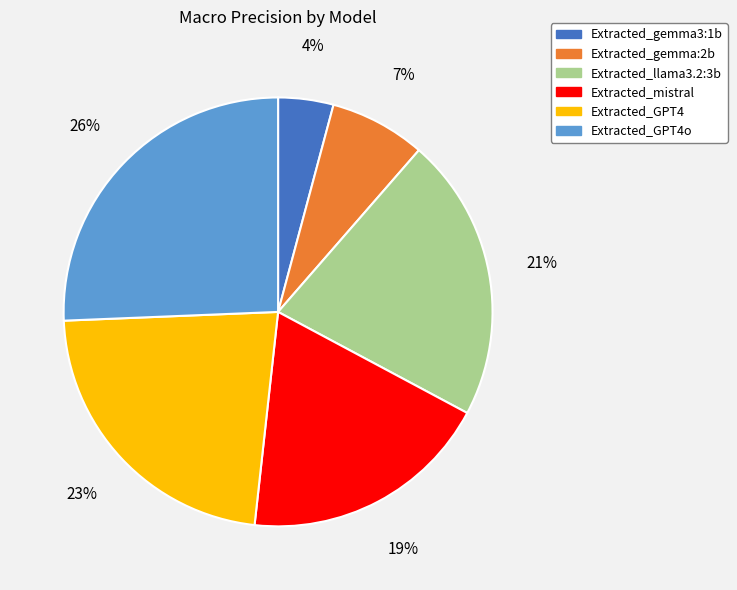

To the nearest percent, what percentage of the pie is Extracted_GPT4?

23%